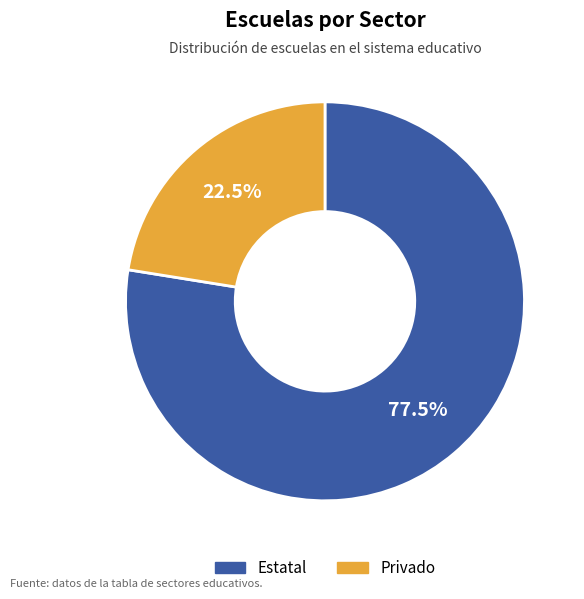

Is there a majority slice in this chart?

Yes